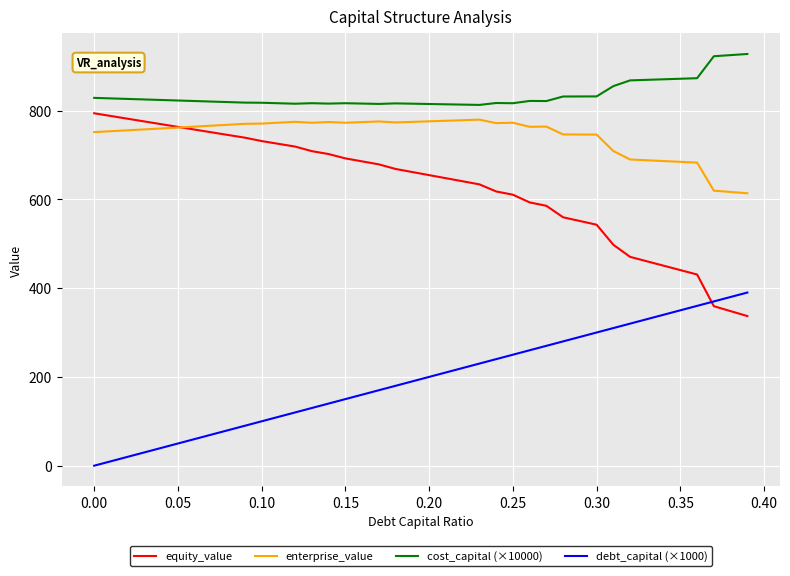

What is the maximum value shown in the chart?

927.3